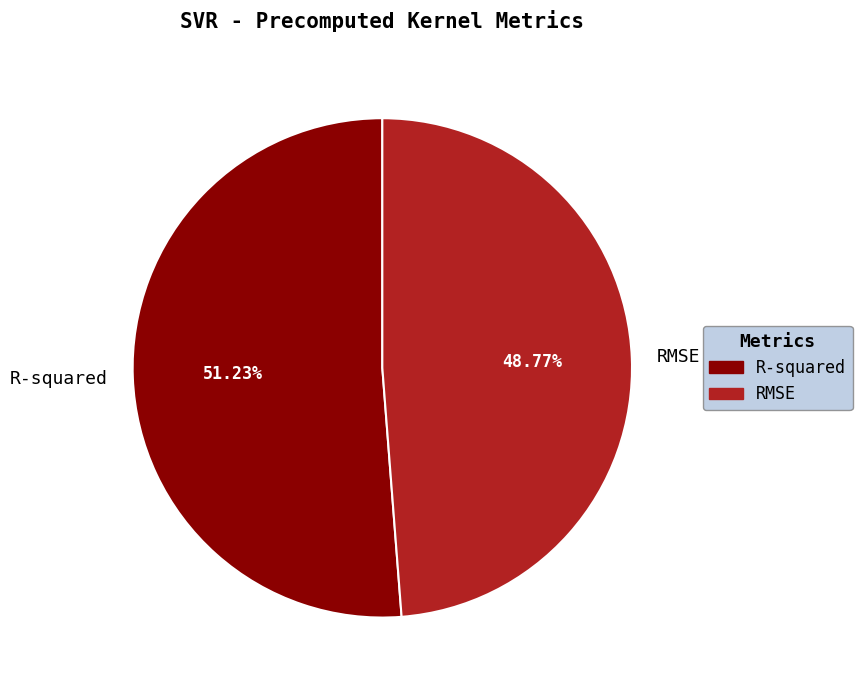

To the nearest percent, what percentage of the pie is R-squared?

51%